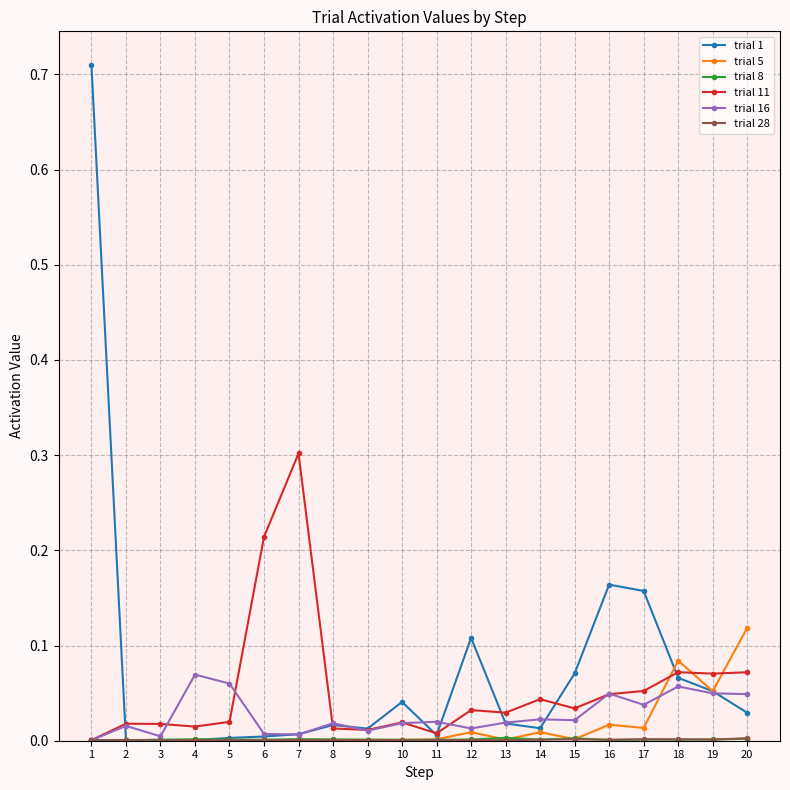

The trial 16 series shows 0.1 at 17. True or false?

False